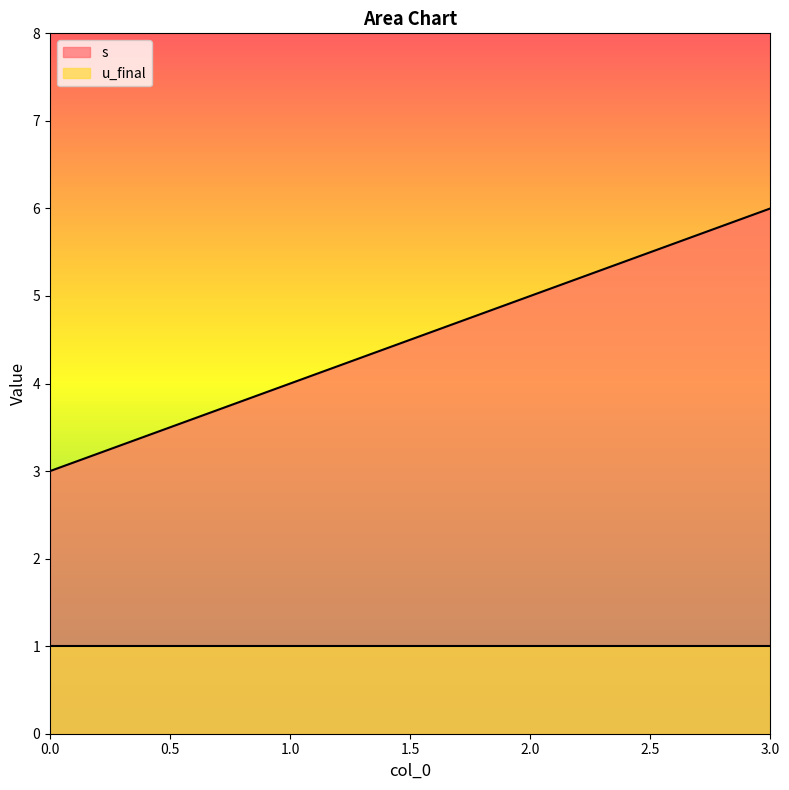

What is the maximum value shown in the chart?

6